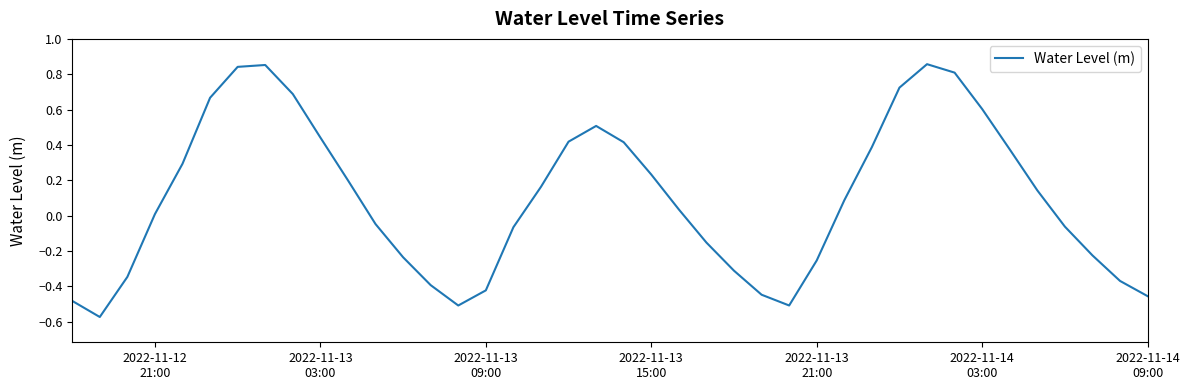

What is the difference between the maximum and minimum values?

1.4